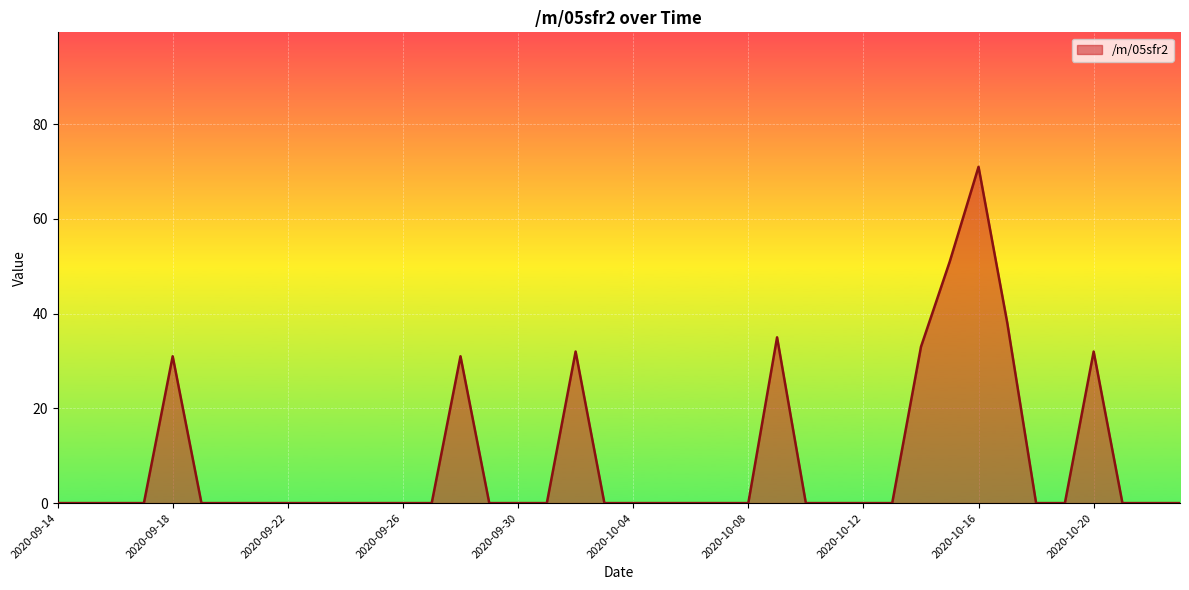

What is the difference between the maximum and minimum values?

71